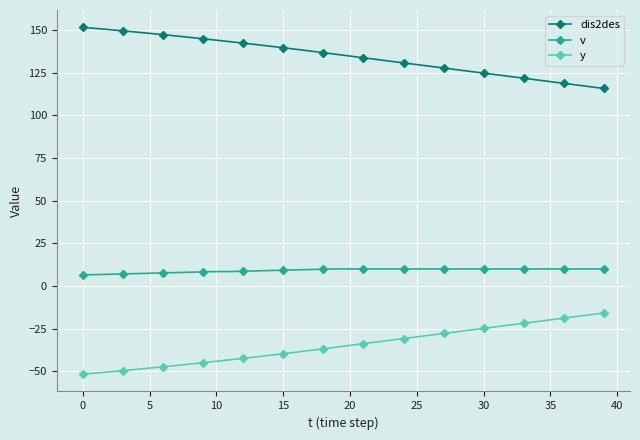

Rank the series by their maximum value, from lowest to highest.

y, v, dis2des